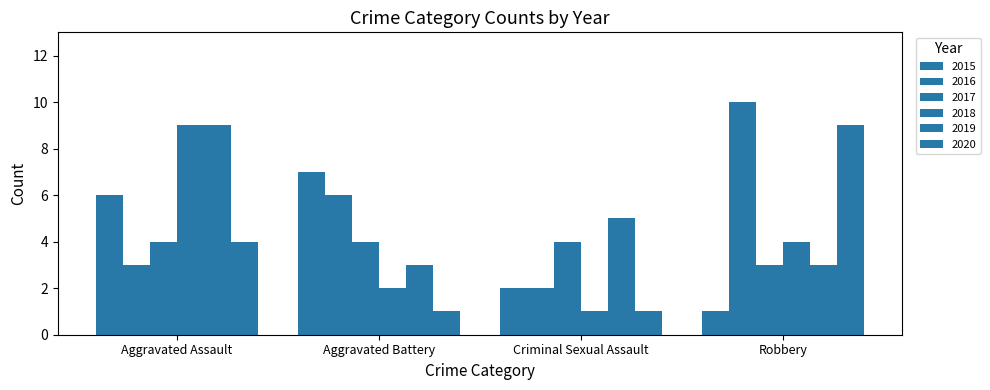

At which label is 2015 closest to 4?

Aggravated Assault